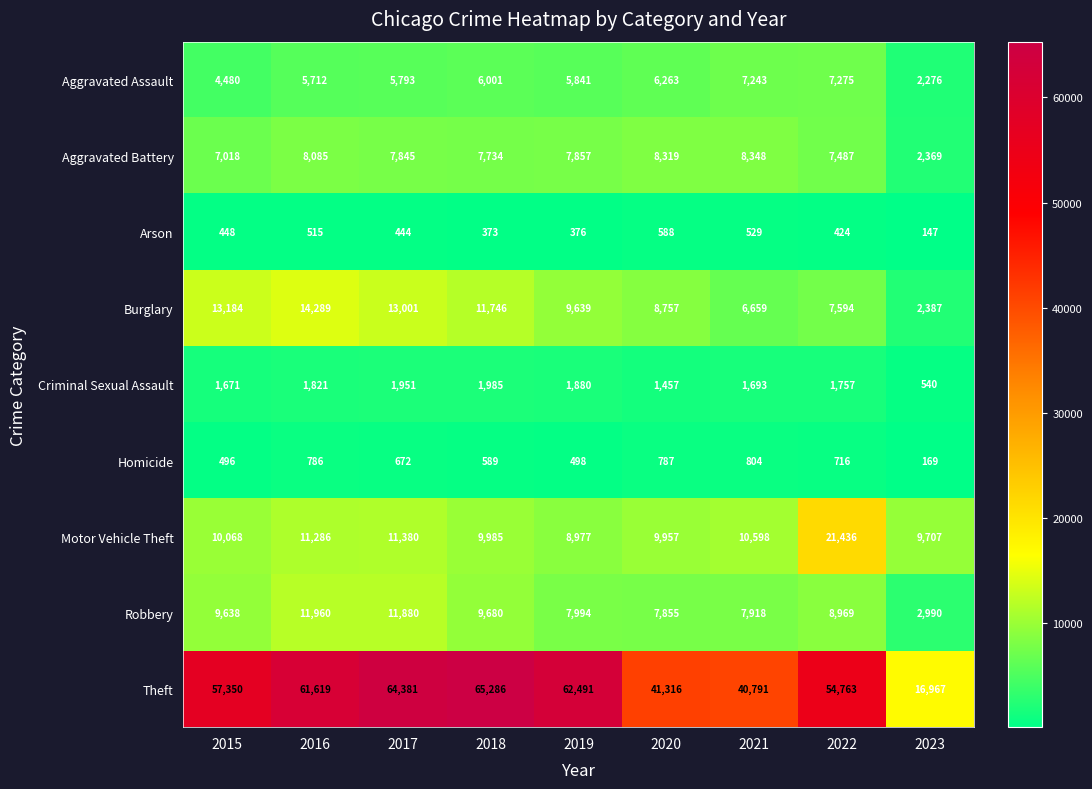

Which label corresponds to the smallest value in the chart?

2023